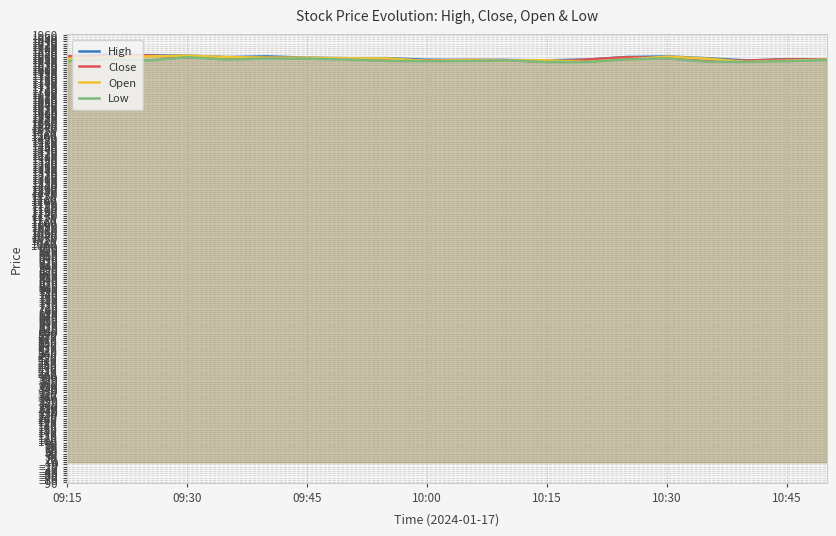

True or false: High and Close intersect in this chart.

False